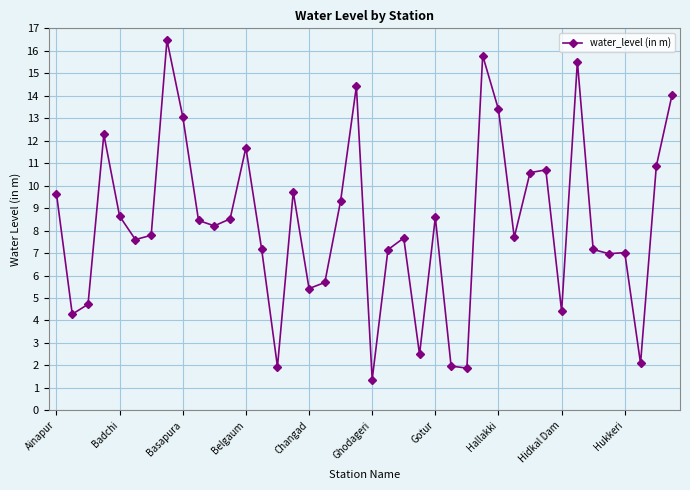

Is this an area chart (filled region under the line)?

No